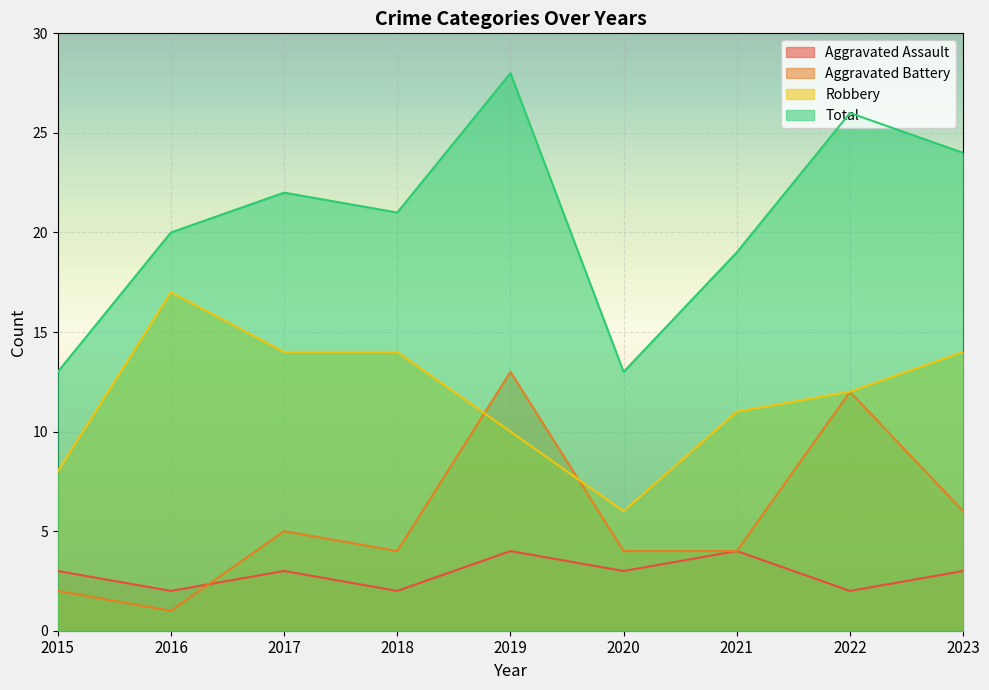

At which category does Aggravated Battery reach its first local valley?

2016